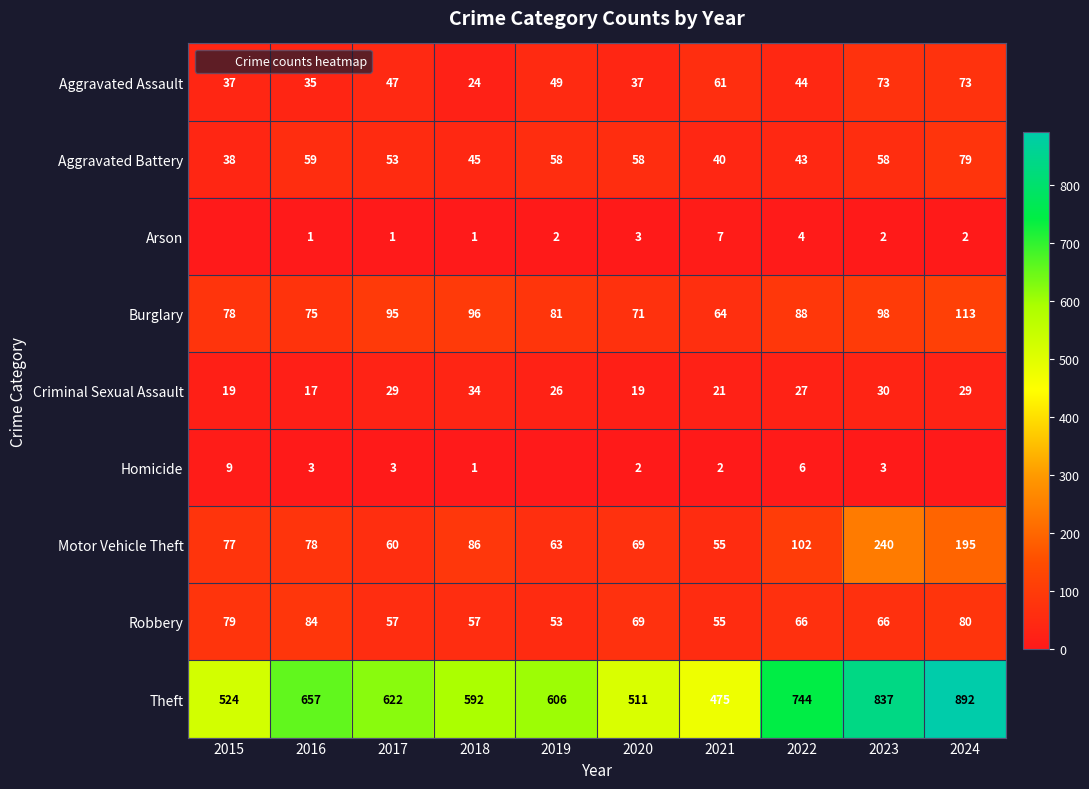

What is the highest value of the Motor Vehicle Theft series?

240